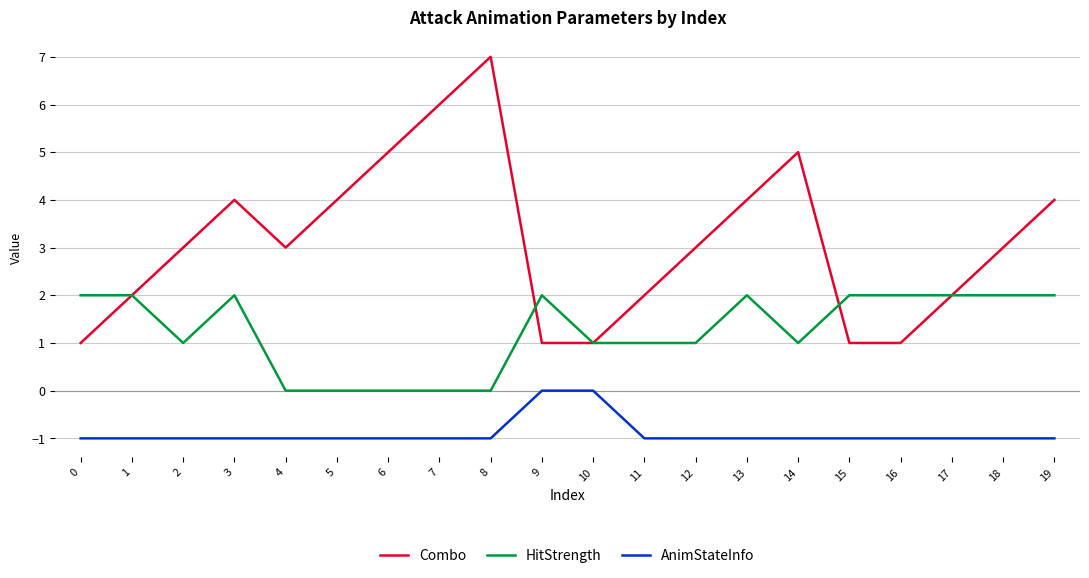

What is the difference between the maximum and minimum values in the HitStrength series?

2